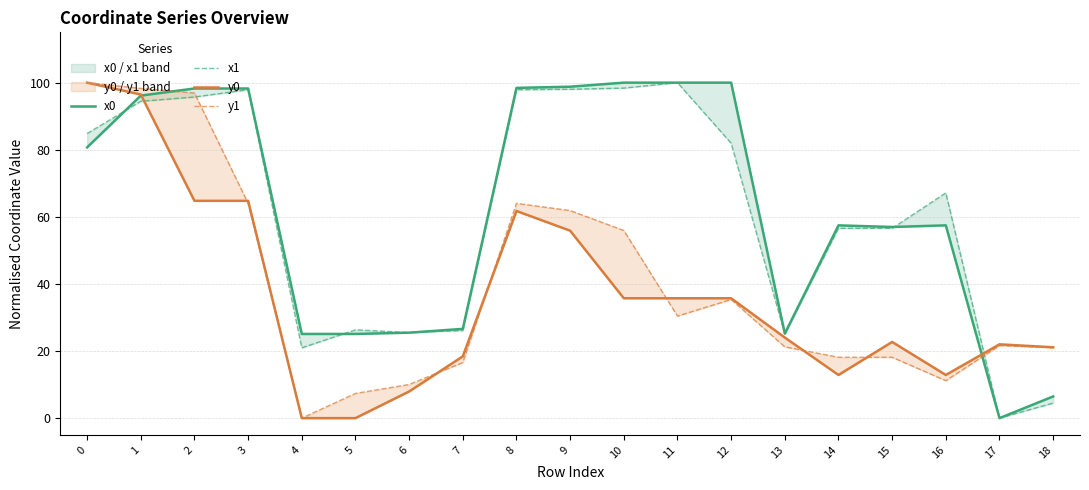

True or false: x1 and y0 cross at least once.

True